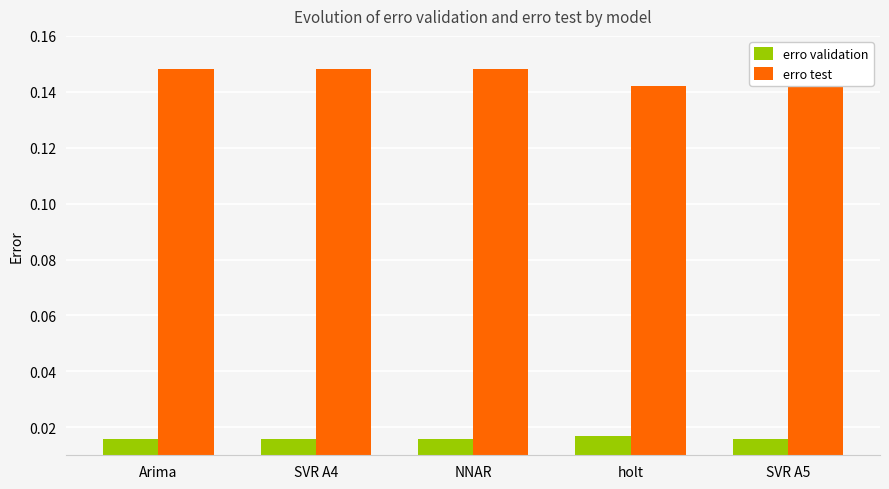

Reading right to left, extract all data points from this chart.

erro validation: SVR A5=0.0	holt=0.0	NNAR=0.0	SVR A4=0.0	Arima=0.0
erro test: SVR A5=0.2	holt=0.1	NNAR=0.1	SVR A4=0.1	Arima=0.1